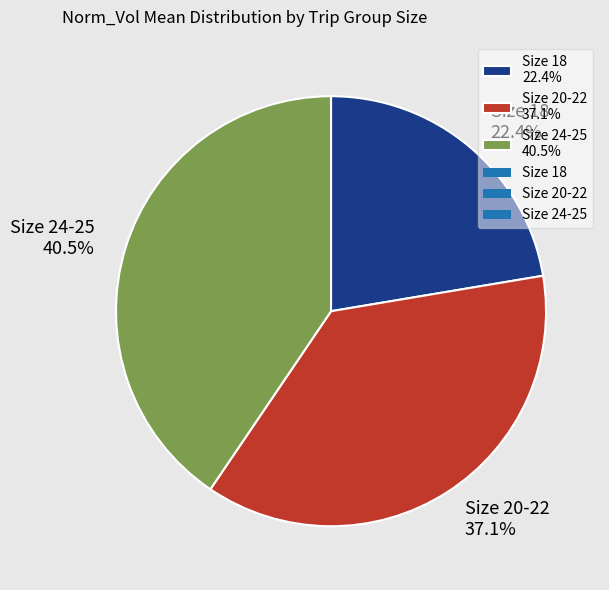

Is there any slice that represents more than half of the pie?

No